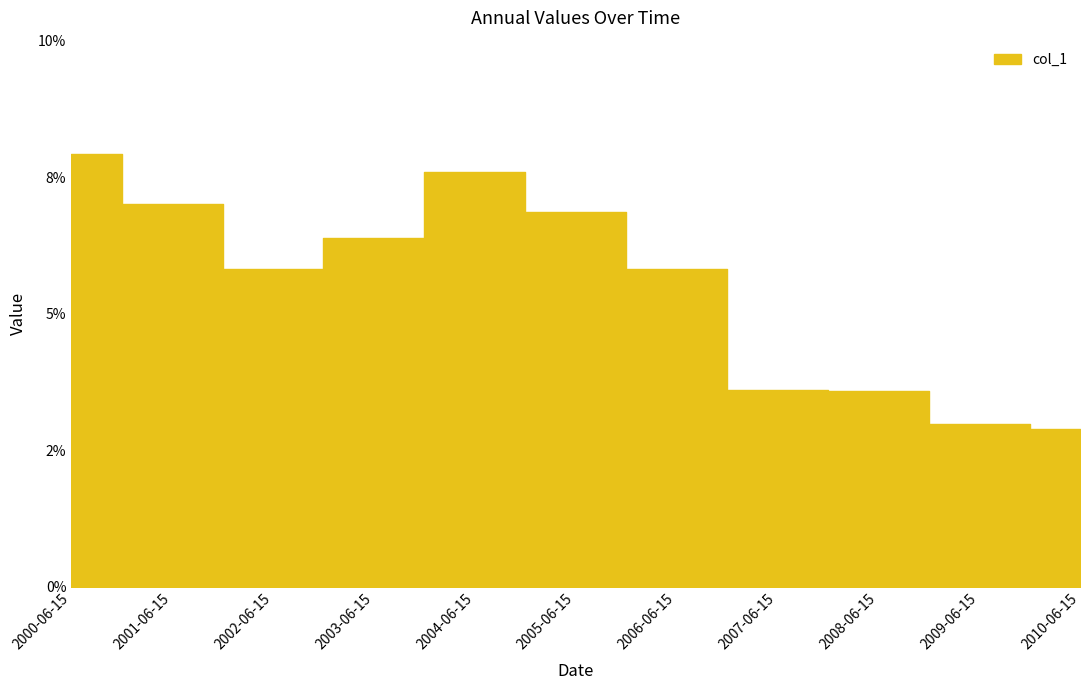

At which label is the value closest to 0?

2010-06-15